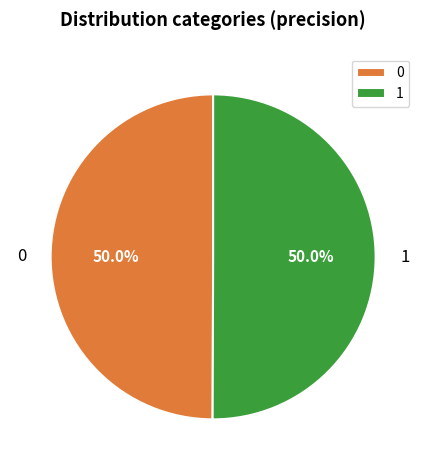

How many slices are in this pie chart?

2